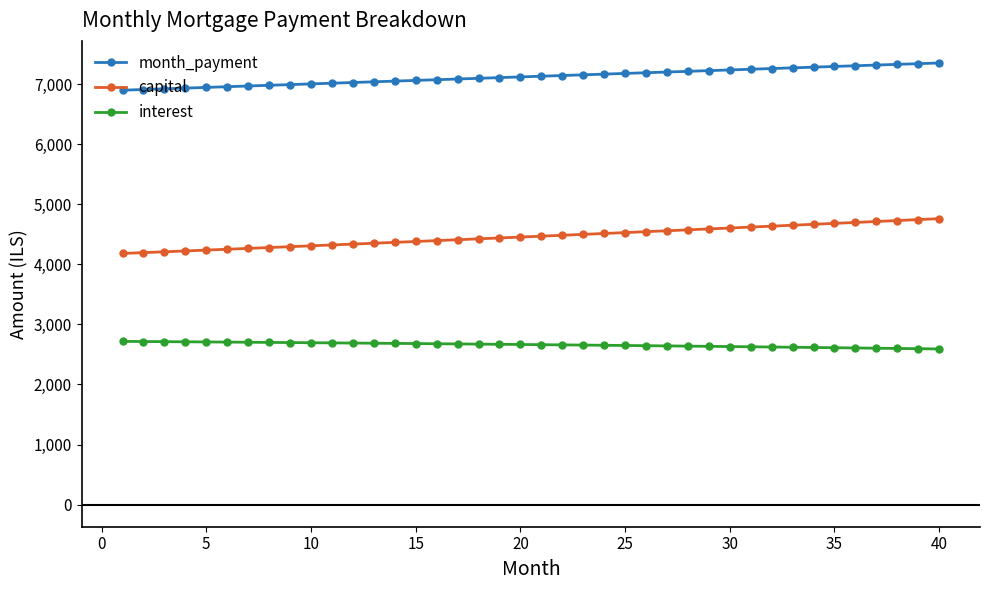

At how many categories does at least one series exceed 6510?

40